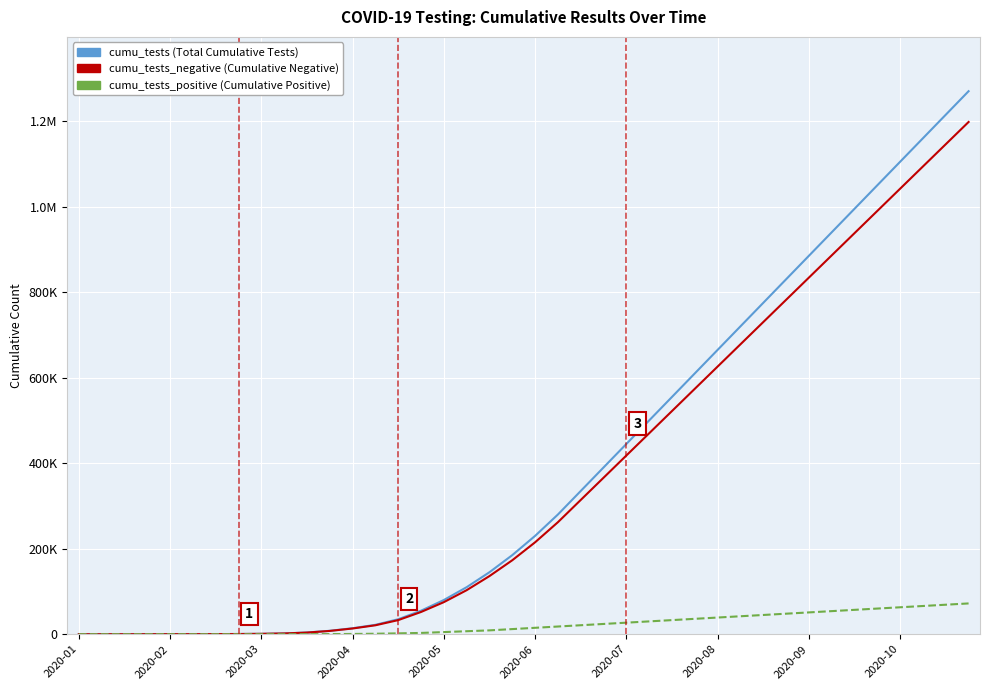

The cumu_tests series shows 14000 at 2020-04. True or false?

True